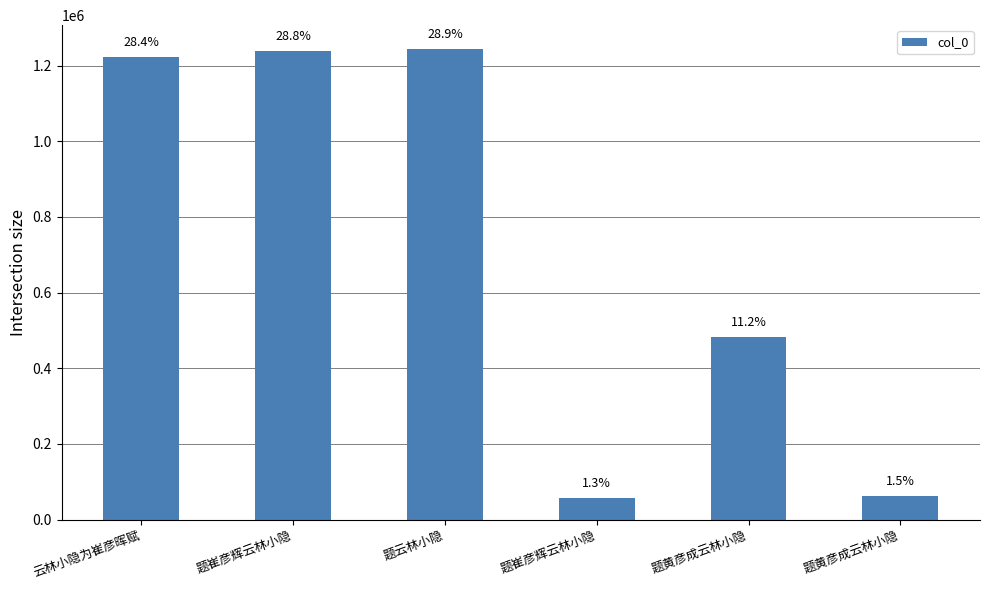

Approximately how many times larger is the value at 题崔彦辉云林小隐 compared to 题黄彦成云林小隐?

0.9